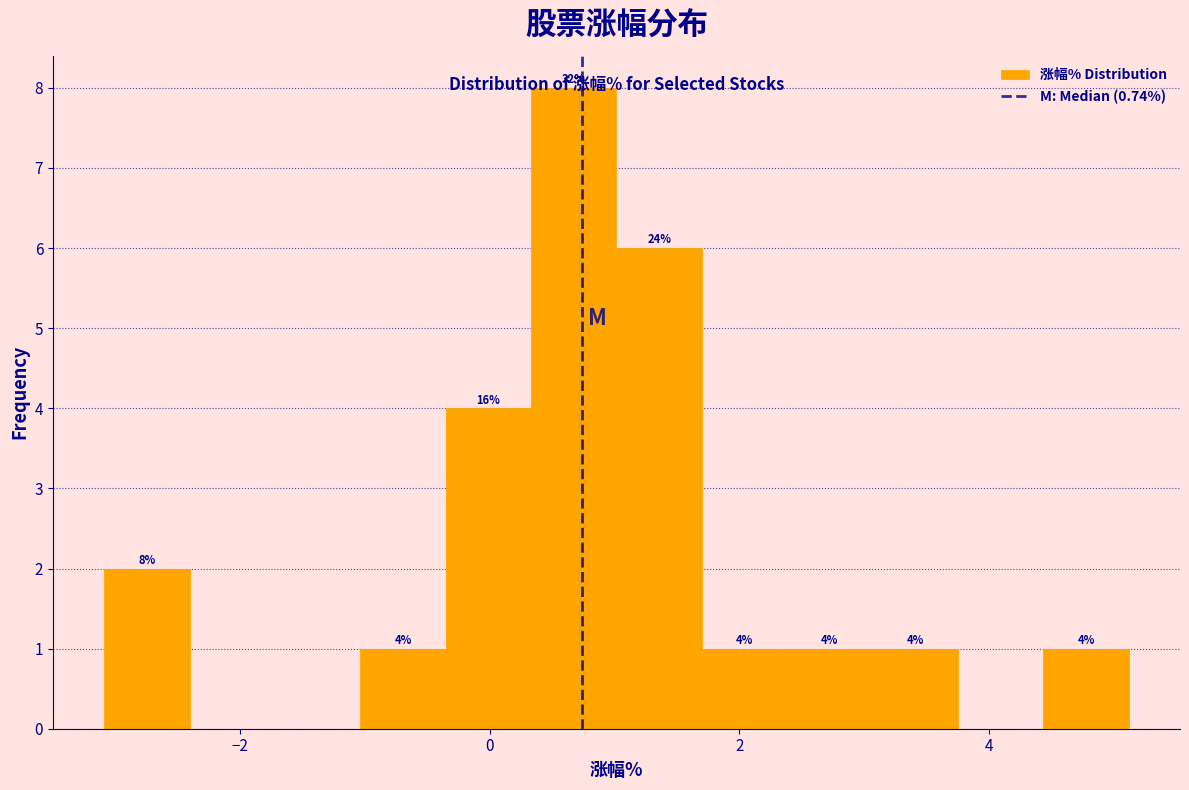

Read against the x-axis, roughly where is the centre of the tallest bar?

0.6